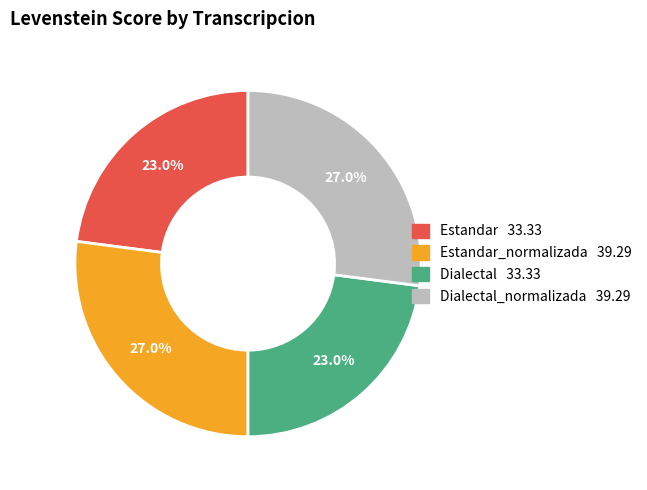

Count the number of slices in the pie.

4